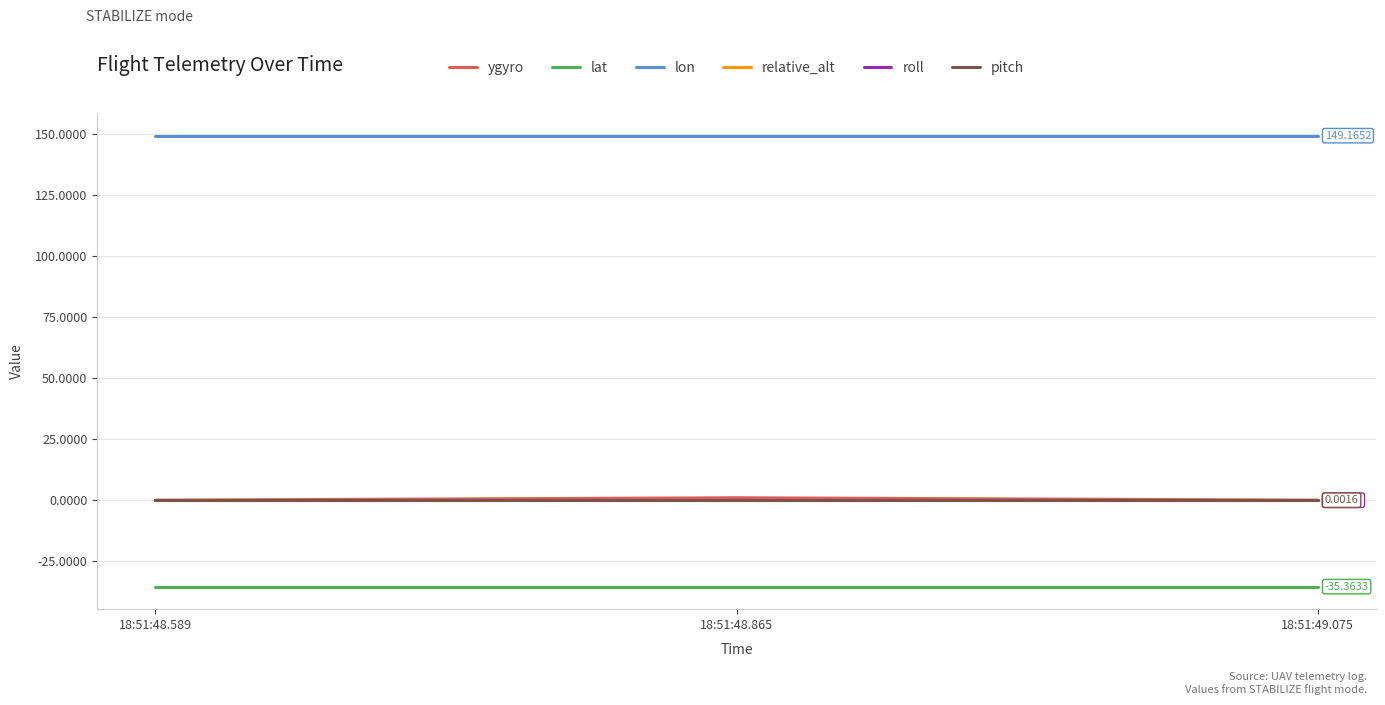

Which series has the largest total across all categories?

lon